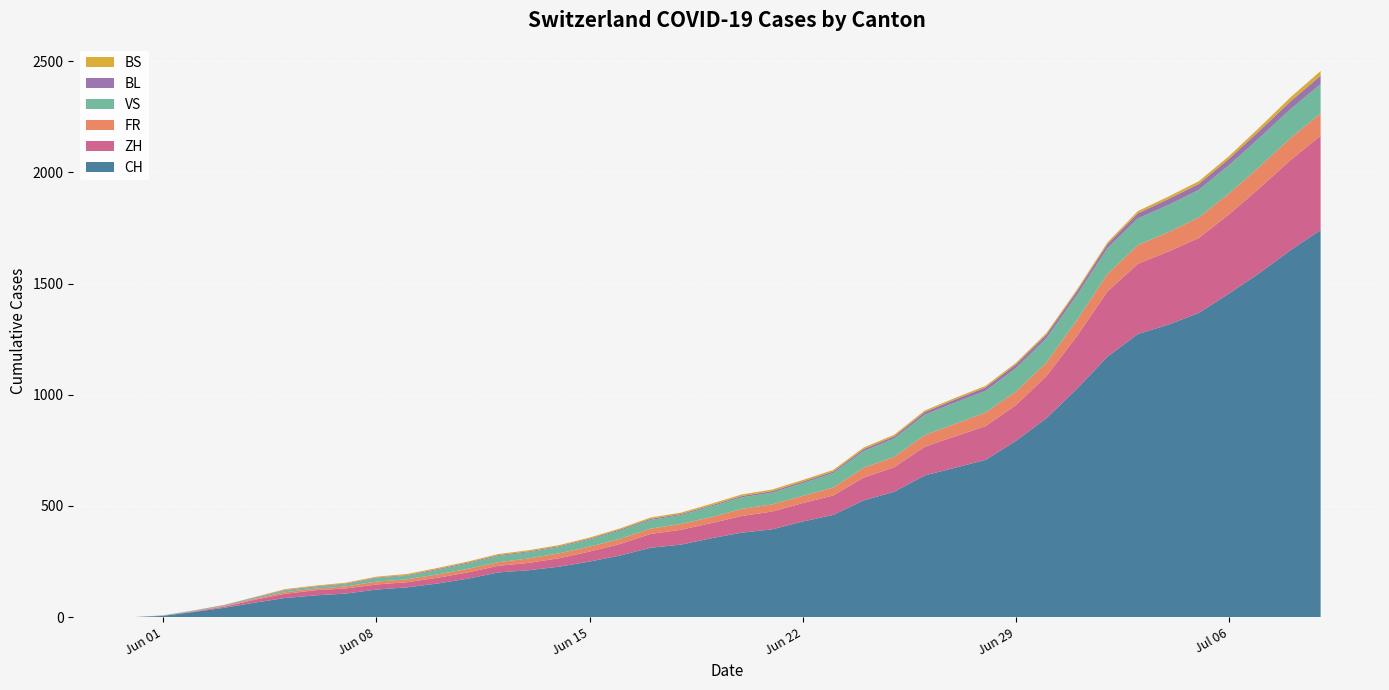

Reading right to left, extract all data points from this chart.

CH: 1741	1649	1548	1456	1368	1315	1273	1171	1027	895	793	707	672	637	564	525	460	430	395	380	355	326	312	277	250	227	211	201	173	151	134	124	106	98	86	65	42	23	6	0
ZH: 424	405	382	356	337	329	316	293	237	189	161	152	141	129	110	103	87	83	80	75	68	67	62	52	45	38	33	30	28	26	23	23	23	23	19	13	5	2	0	0
FR: 100	99	96	94	92	87	84	79	72	61	61	61	56	52	47	44	36	32	32	32	27	26	24	23	22	22	20	16	16	15	13	13	9	7	7	5	3	2	0	0
BS: 21	18	15	12	12	11	10	8	7	7	7	7	7	7	7	7	7	7	7	7	7	6	6	5	5	5	5	5	5	5	5	4	4	4	4	1	1	0	0	0
VS: 132	130	130	127	124	122	120	115	112	109	105	97	96	92	82	75	65	58	53	52	48	40	39	37	32	28	28	28	24	20	16	15	10	7	7	4	2	2	1	0
BL: 38	35	32	29	27	27	23	19	18	17	17	16	14	12	10	9	7	7	7	6	5	5	5	5	4	4	4	4	4	4	3	3	3	3	3	2	2	1	1	0